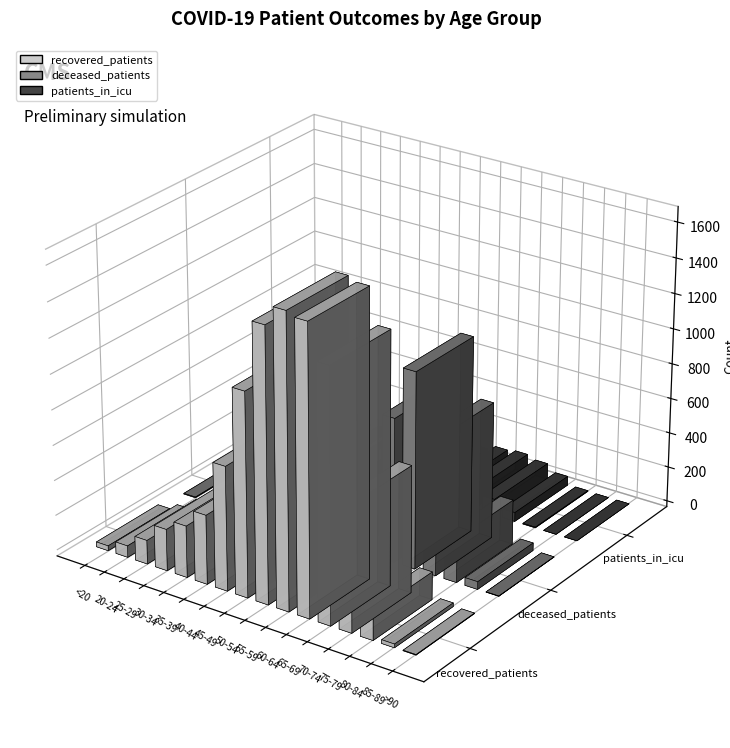

The value of patients_in_icu at <20 is 1. True or false?

False